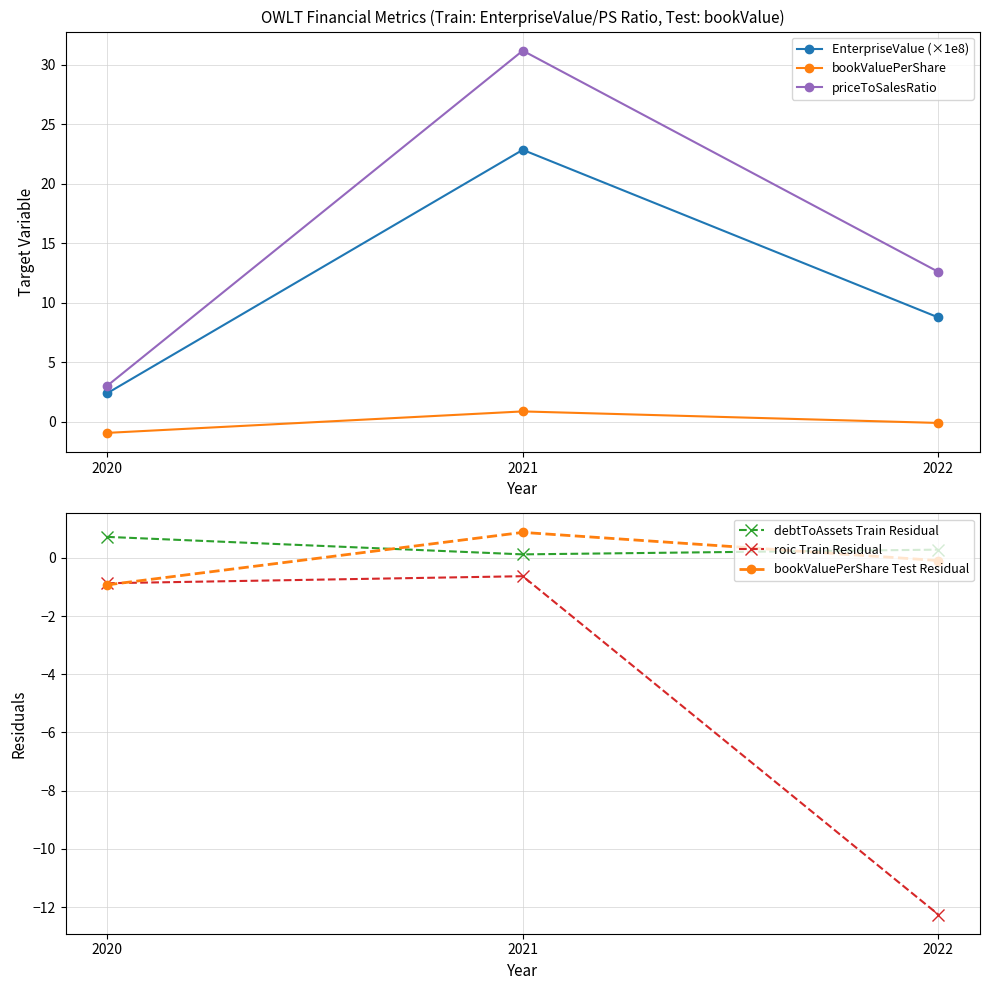

The value of bookValuePerShare at 2022 is -0.0. True or false?

False